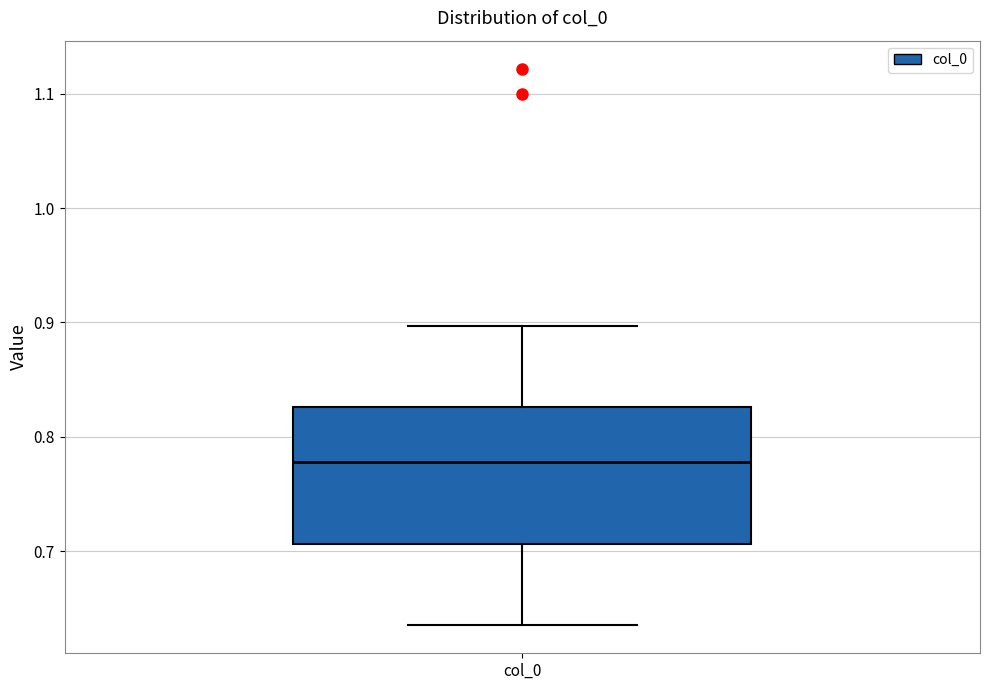

Where does the lower whisker of the box for col_0 end on the y-axis? The values are not printed on the chart, so give them approximately, as read against the axis.

0.64